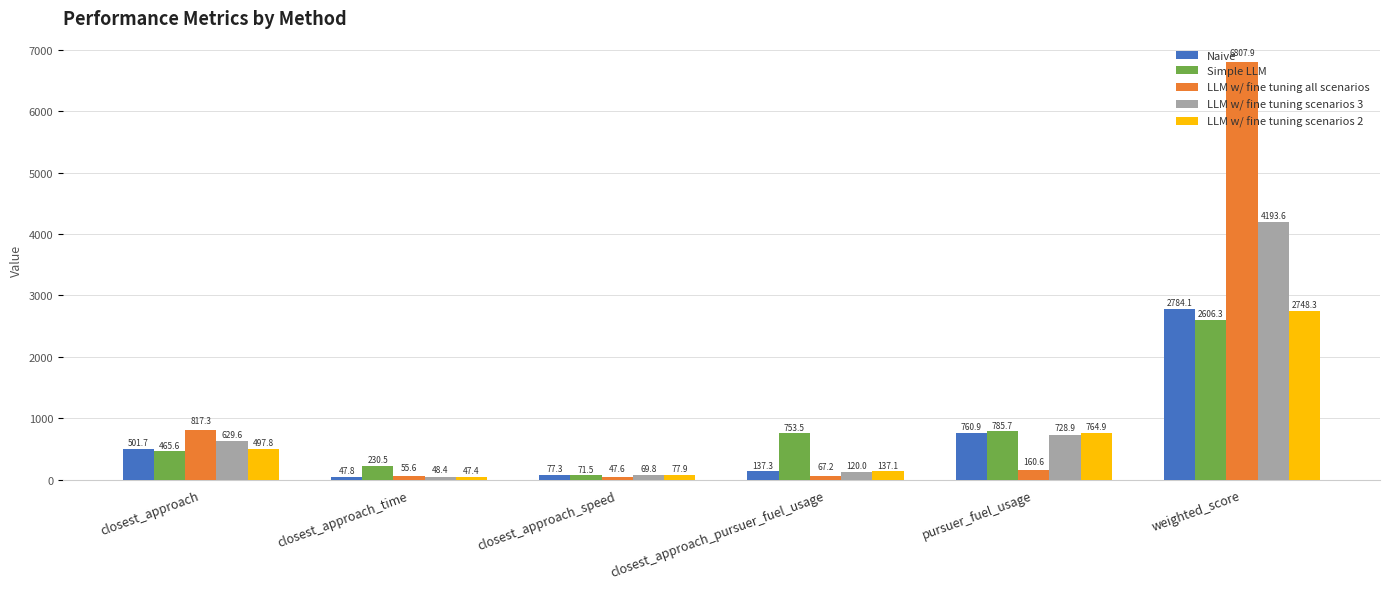

What is the sum of all LLM w/ fine tuning all scenarios values?

7956.2